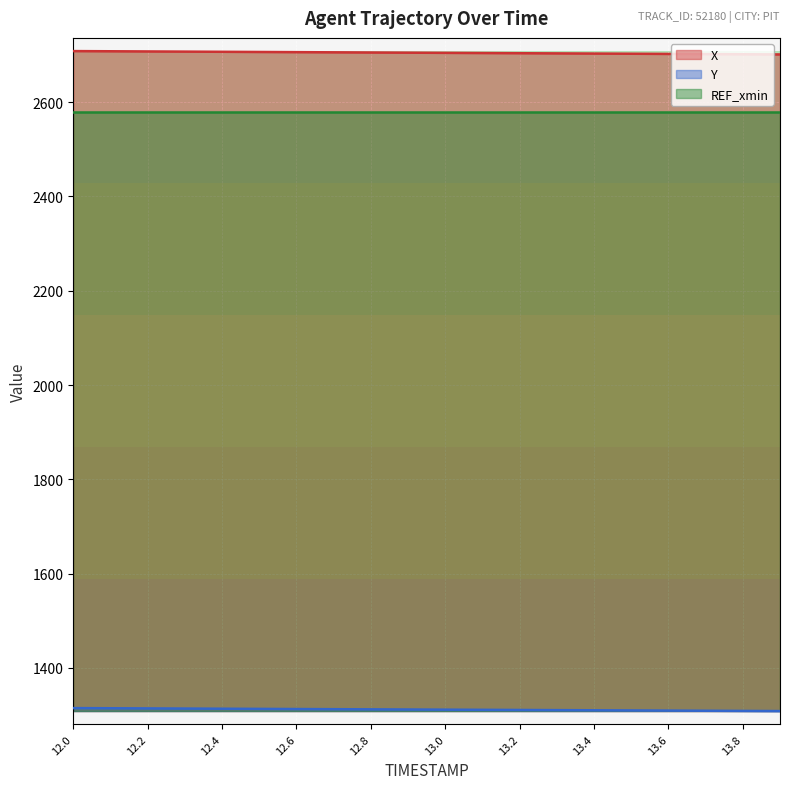

True or false: X and Y cross at least once.

False